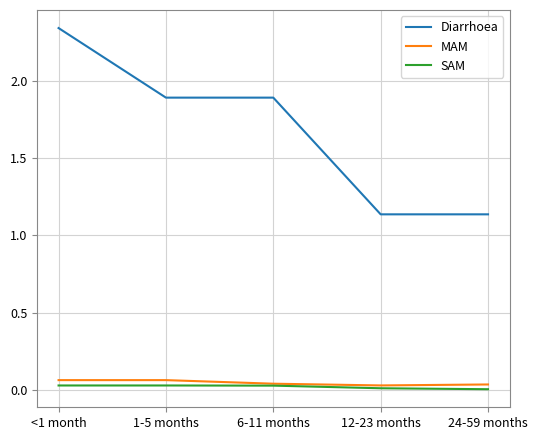

Which label corresponds to the largest value in the chart?

<1 month